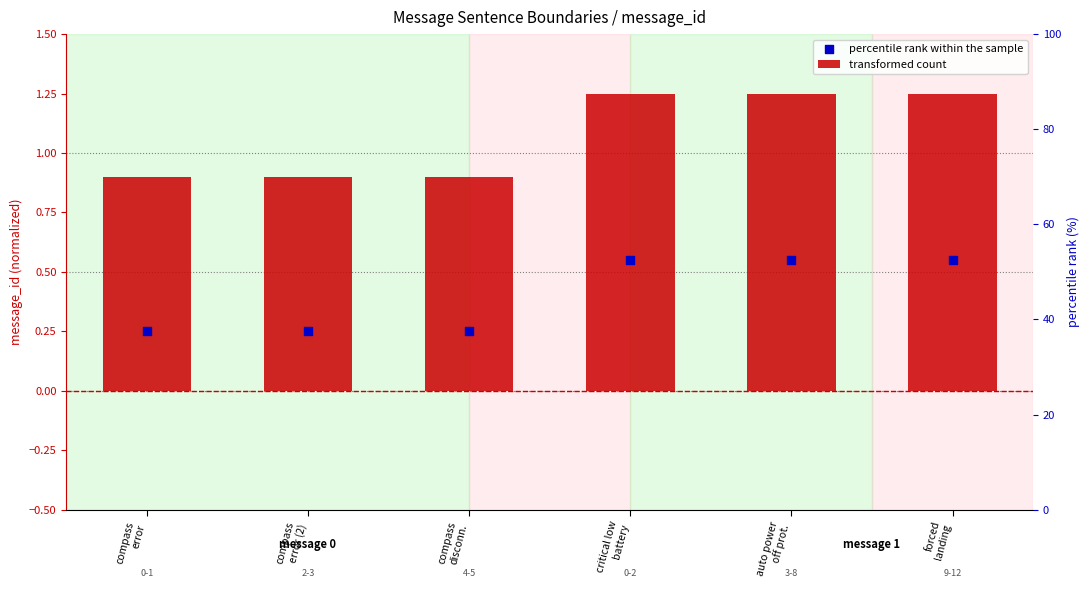

Is the value of percentile rank within the sample at critical low
battery greater than the value of transformed count at critical low
battery?

No